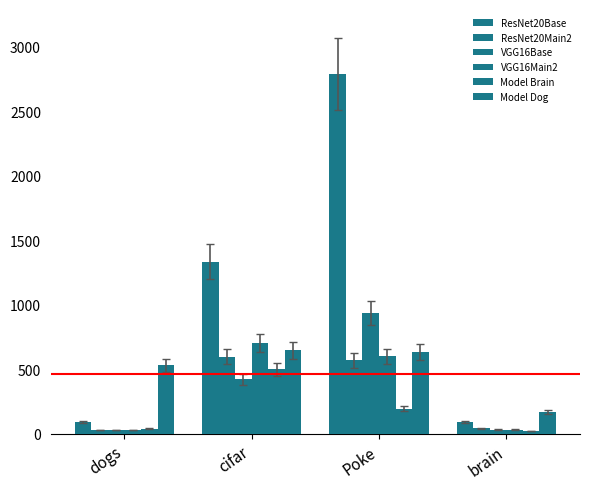

The Model Brain series shows 269.9 at Poke. True or false?

False